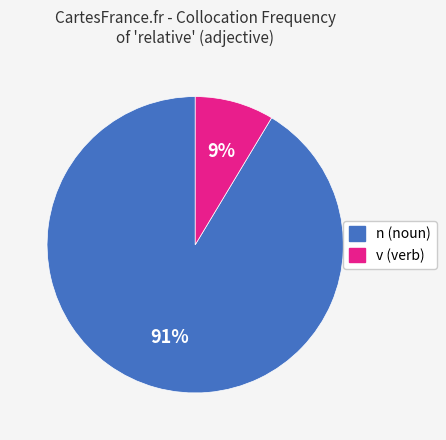

Which category has the smallest portion of the pie?

v (verb)